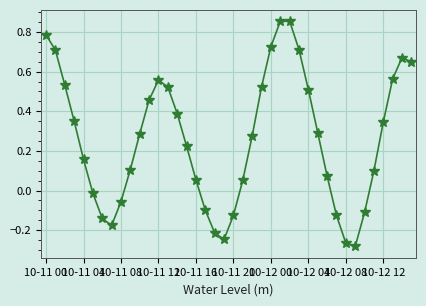

True or false: the data has more than 1 interior local peaks.

True